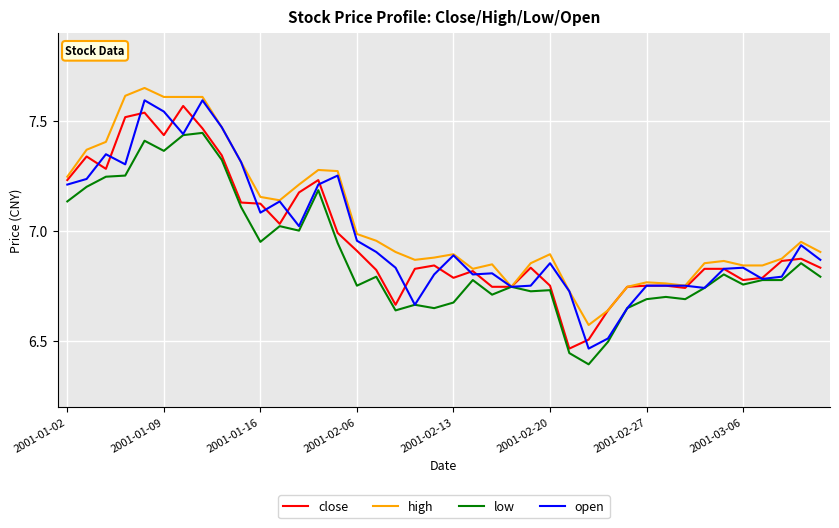

What are all the series names shown in the legend?

close, high, low, open